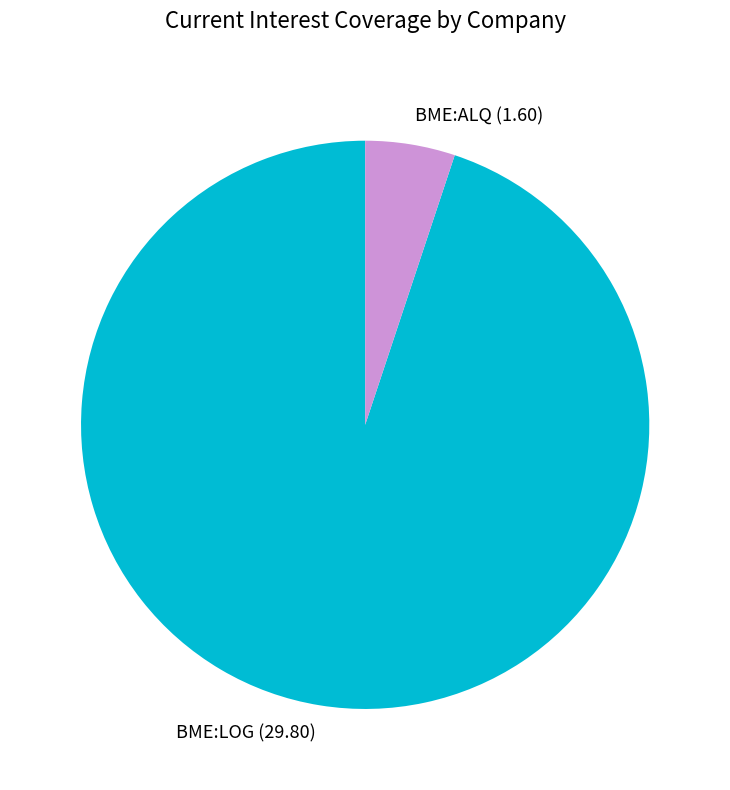

How many slices are in this pie chart?

2